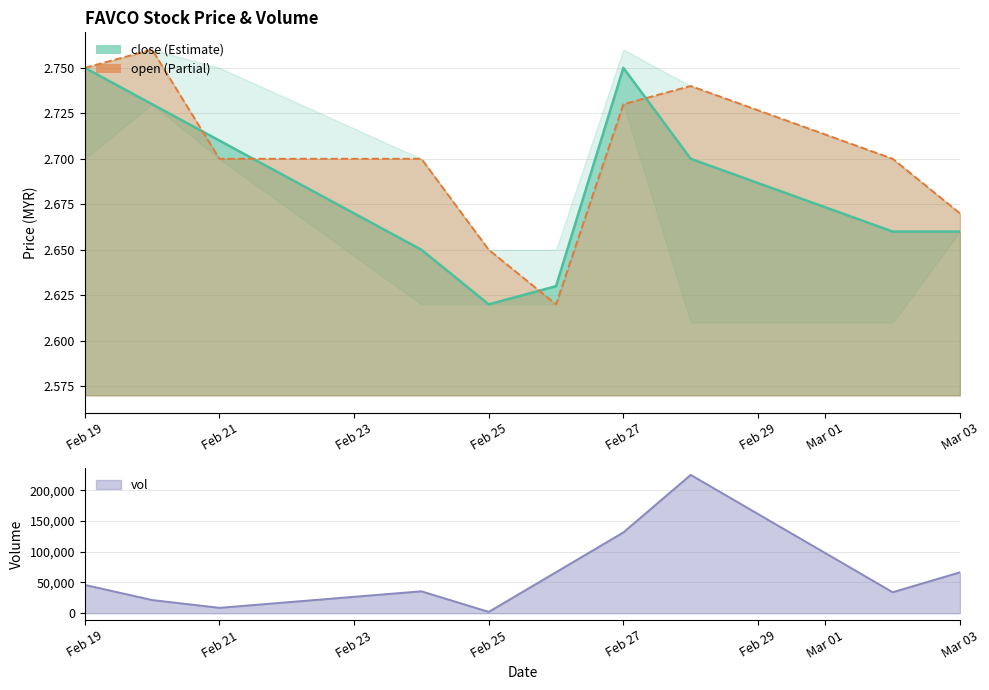

After their last crossing, which series has the higher values: open or close?

open